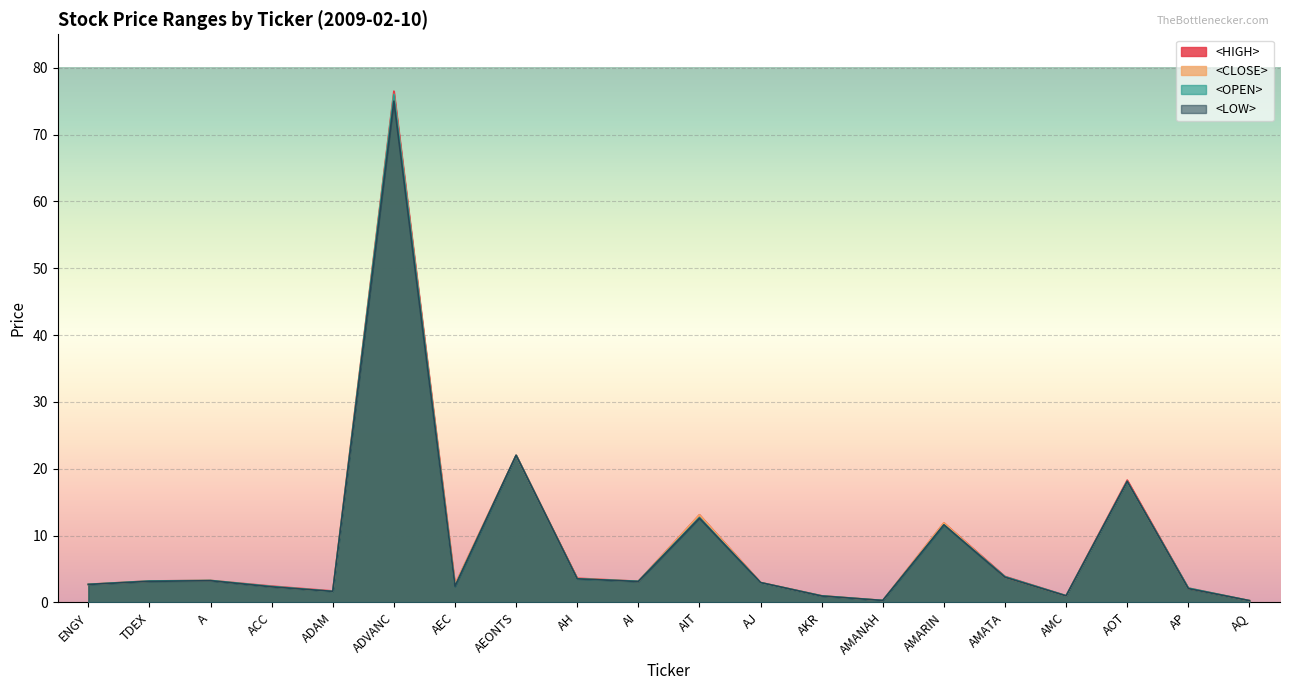

At how many categories does at least one series exceed 21?

2